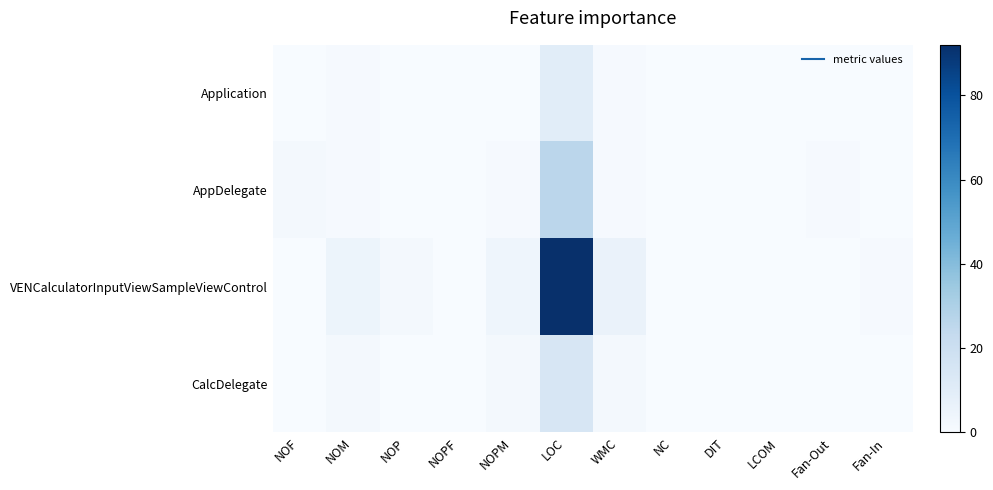

Which has a higher value, LOC or LCOM?

LOC